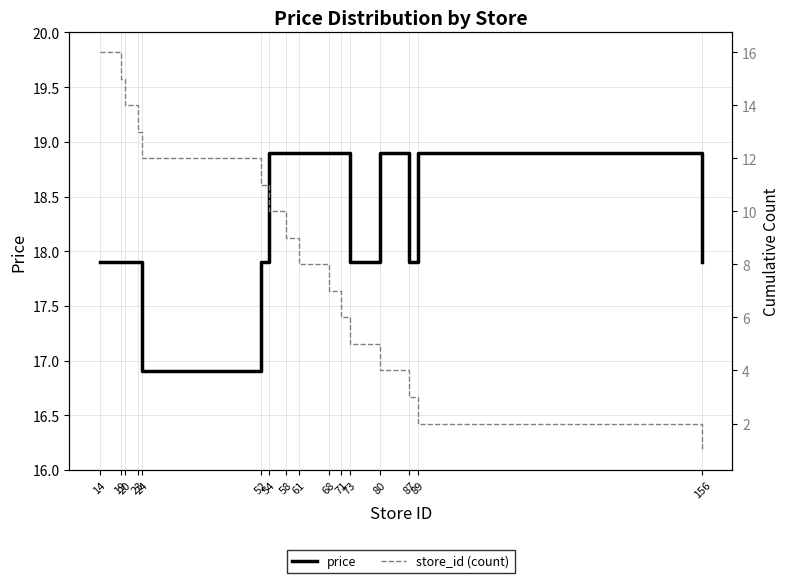

Reading left to right, transcribe all the data shown in this chart.

price: 14=17.9	19=17.9	20=17.9	23=17.9	24=16.9	52=17.9	54=18.9	58=18.9	61=18.9	68=18.9	71=18.9	73=17.9	80=18.9	87=17.9	89=18.9	156=17.9
store_id (count): 14=16.0	19=15.0	20=14.0	23=13.0	24=12.0	52=11.0	54=10.0	58=9.0	61=8.0	68=7.0	71=6.0	73=5.0	80=4.0	87=3.0	89=2.0	156=1.0